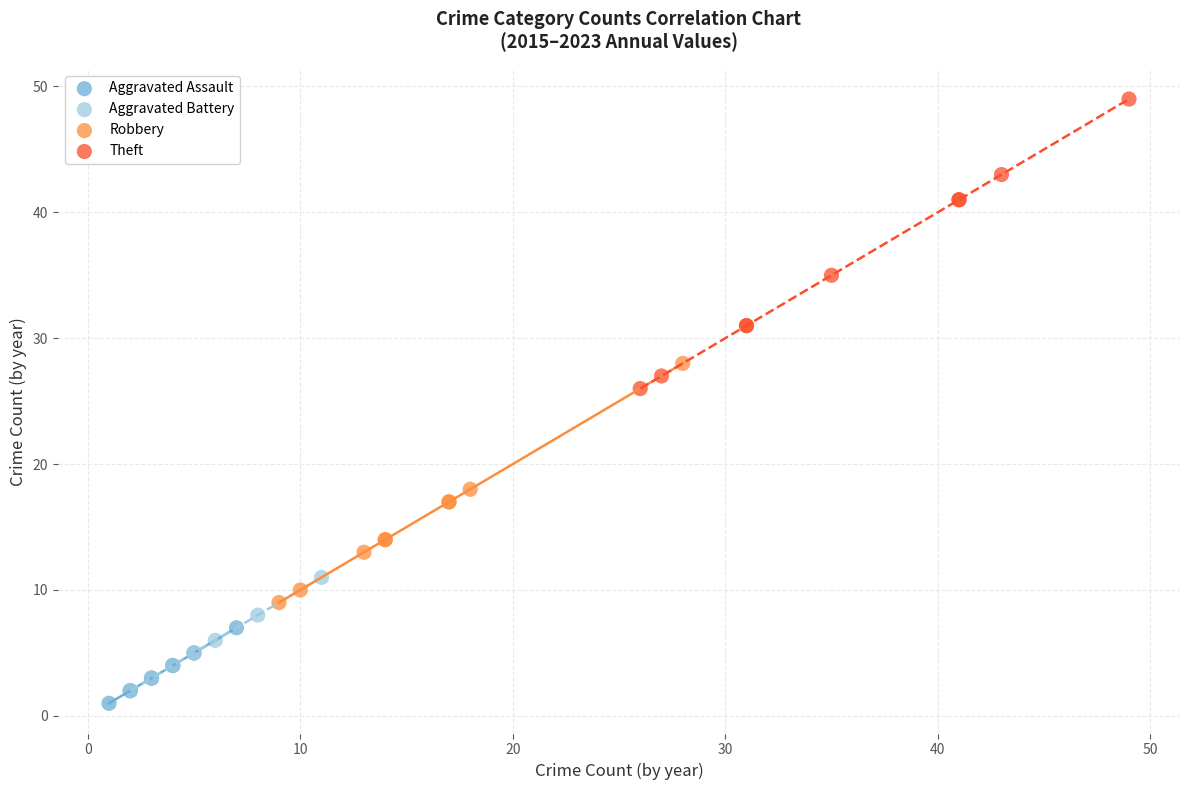

Which series has the widest spread of Y values?

Theft